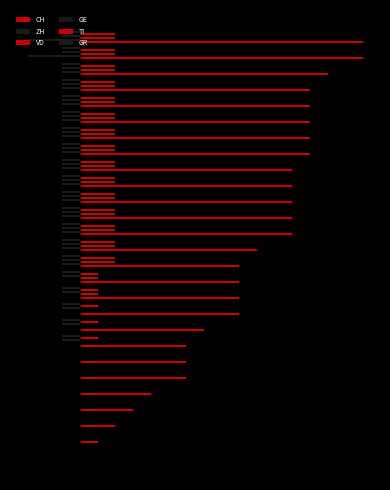

Which series has the largest range (max minus min)?

CH